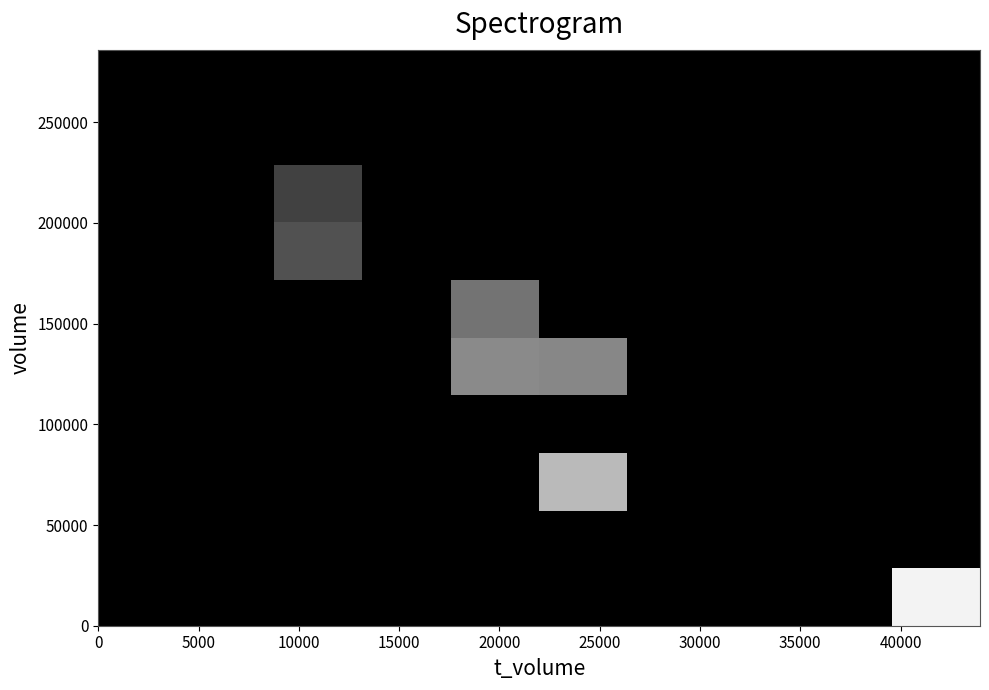

How many data points does each series have?

10